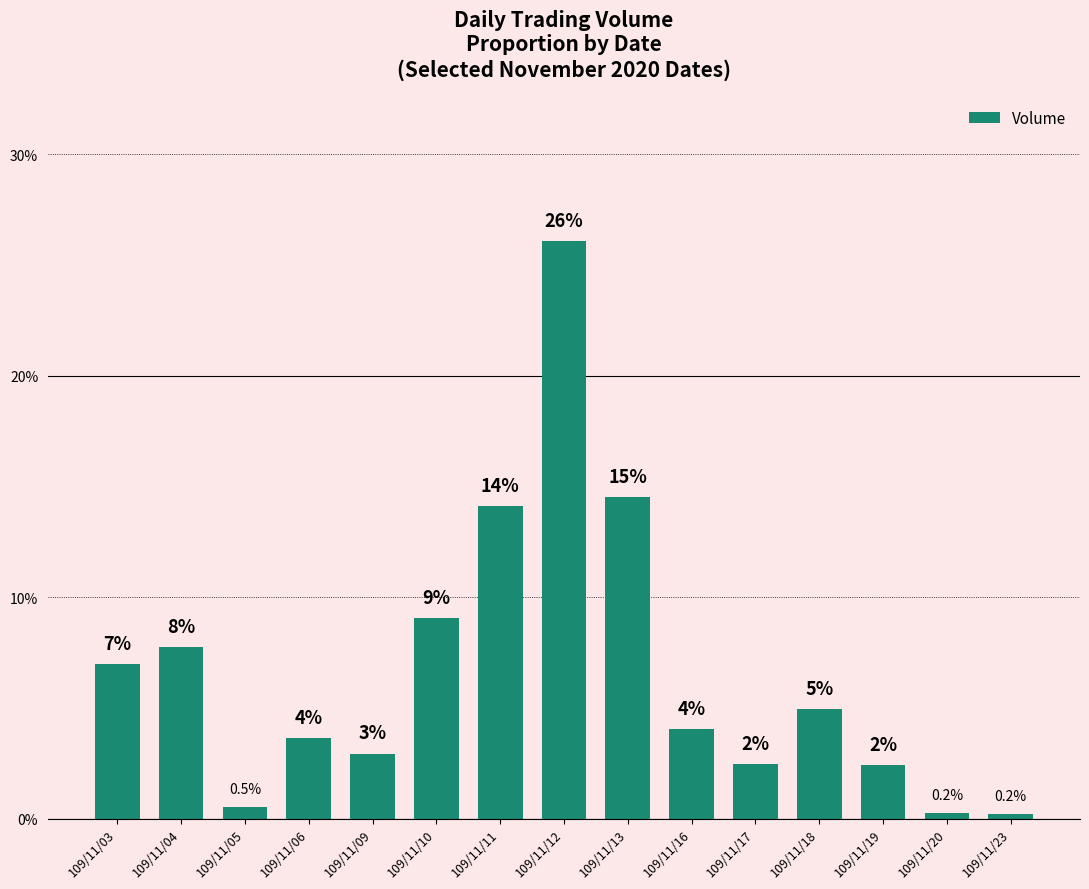

Which has a higher value, 109/11/18 or 109/11/17?

109/11/18